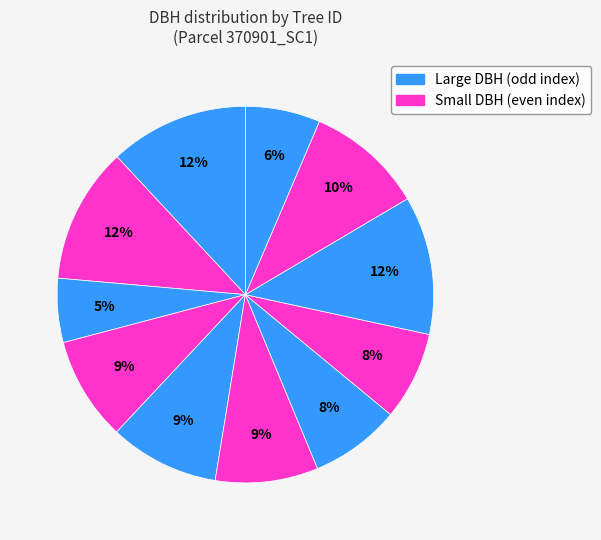

How many segments does this pie chart have?

11